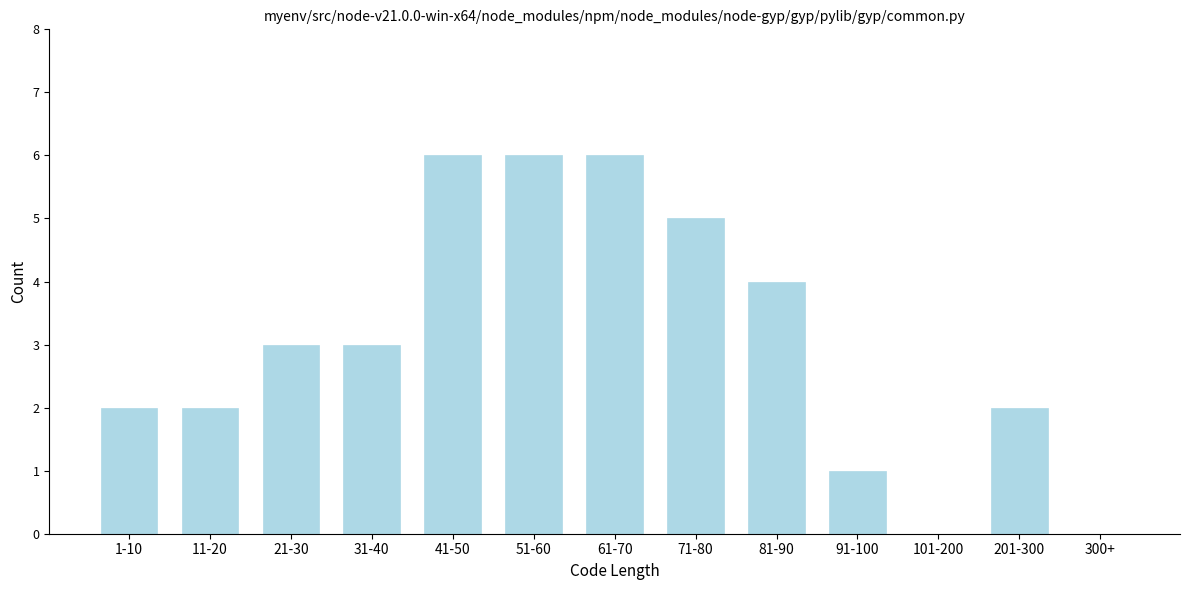

Reading left to right, what are all the values shown in this chart?

1-10=2	11-20=2	21-30=3	31-40=3	41-50=6	51-60=6	61-70=6	71-80=5	81-90=4	91-100=1	101-200=0	201-300=2	300+=0